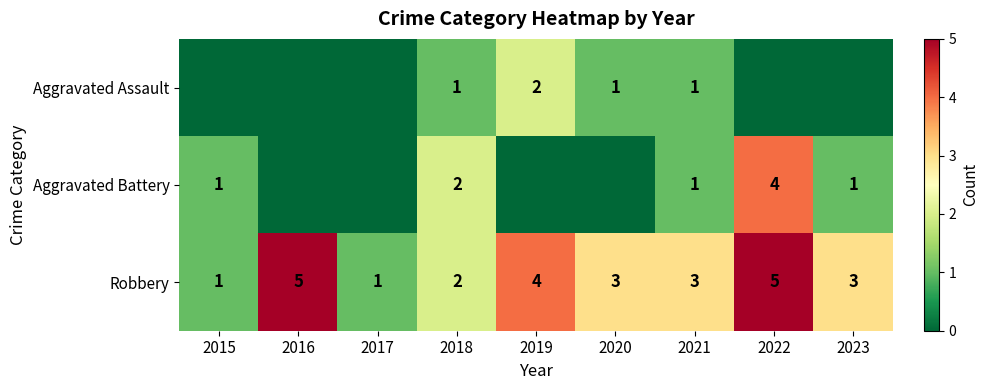

What value does the Robbery series have at 2023?

3